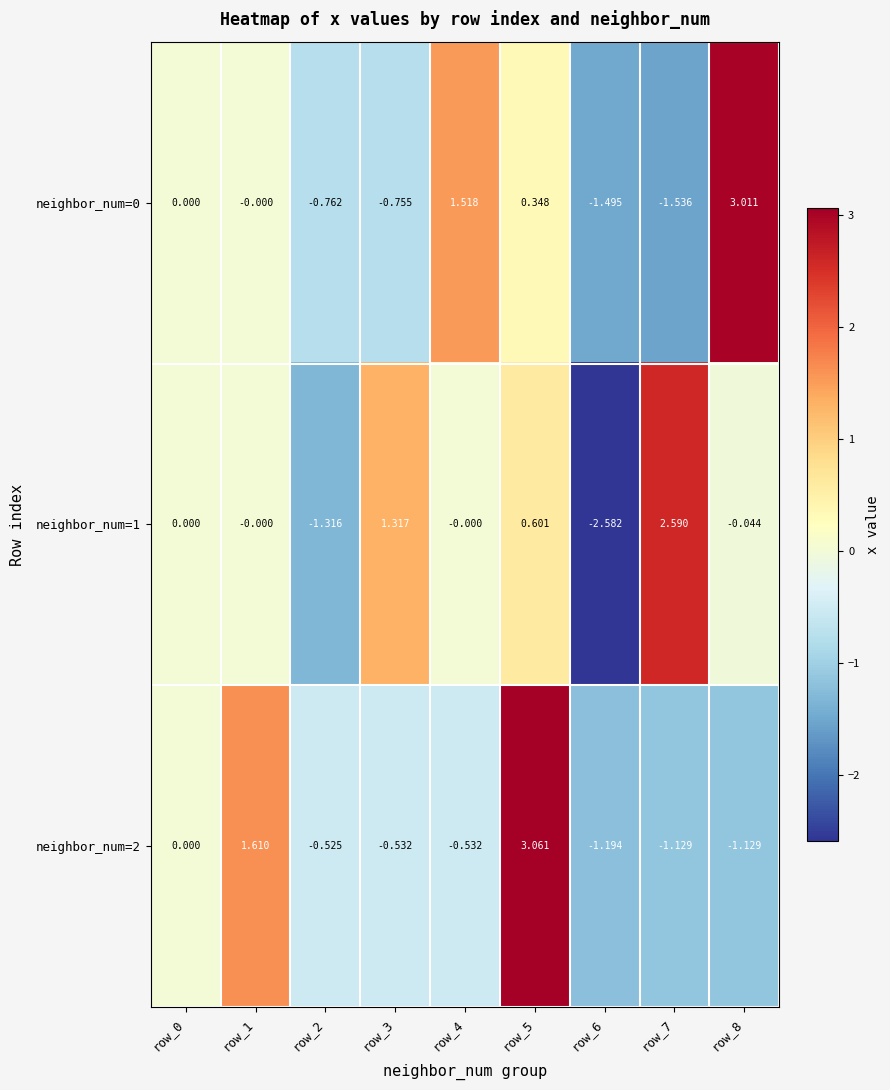

Is the value of neighbor_num=0 at row_1 greater than the value of neighbor_num=1 at row_6?

Yes